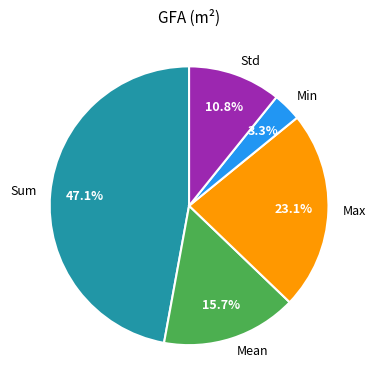

Is it true that Mean is 8% of the pie?

False